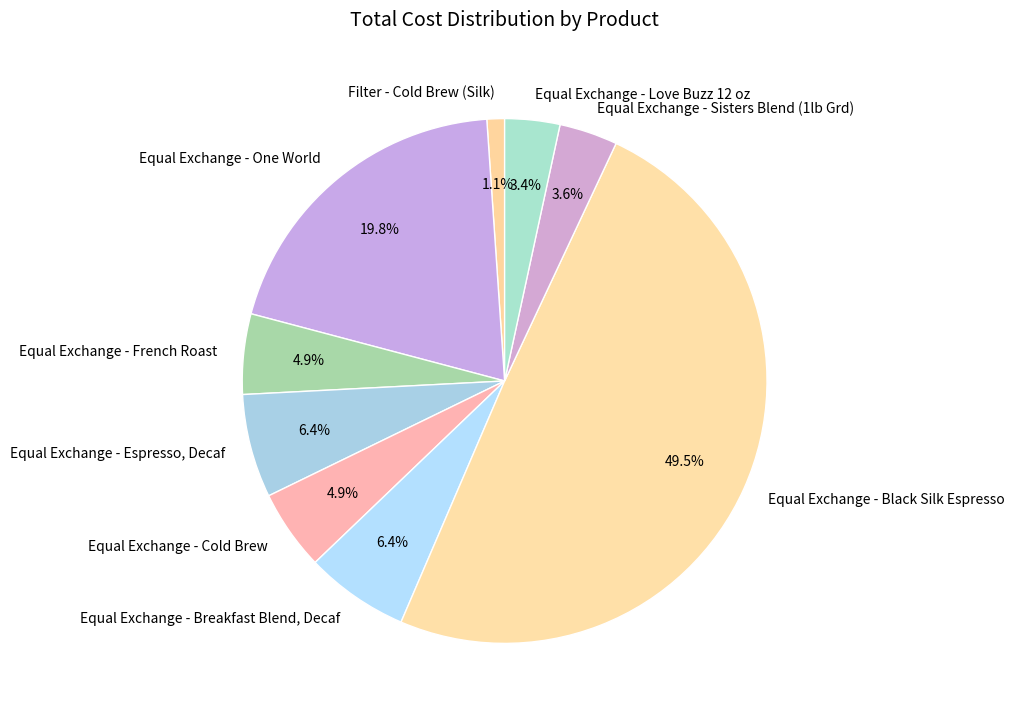

To the nearest percent, what is the difference between the largest and smallest slice percentages?

48%